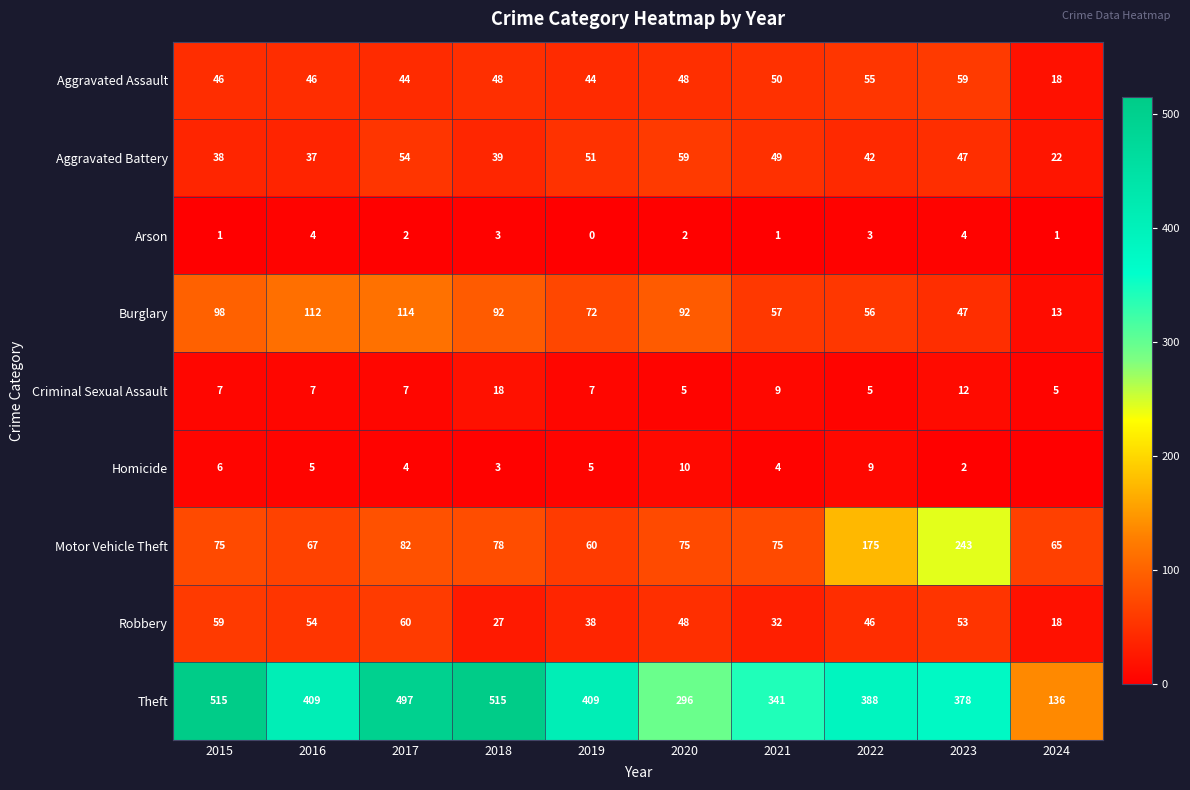

Is it true that Motor Vehicle Theft equals 175 at 2022?

True